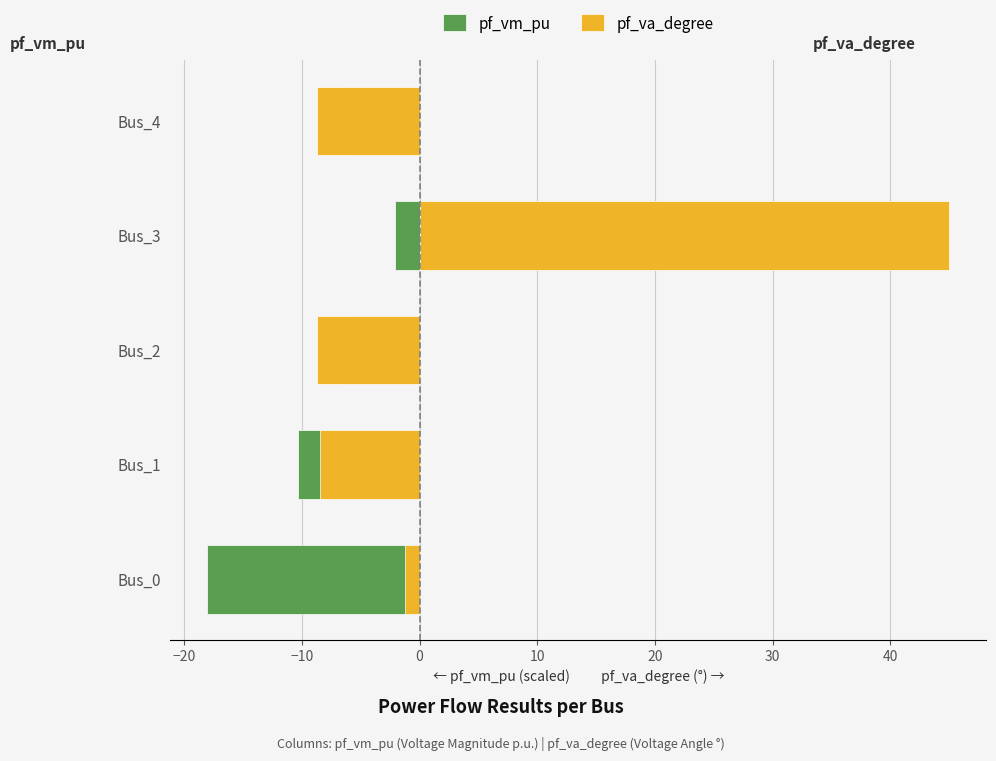

What is the value of the pf_vm_pu bar at the 1st from the left?

-18.0